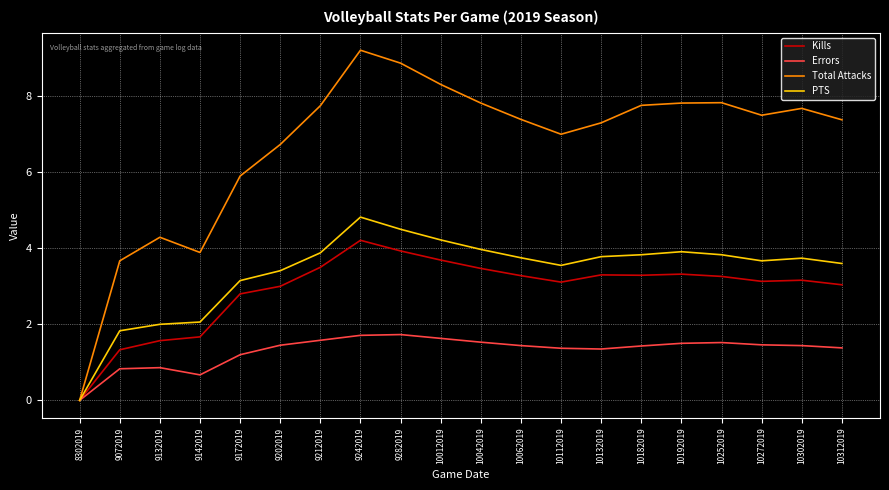

List the series in order of their peak value, lowest first.

Errors, Kills, PTS, Total Attacks